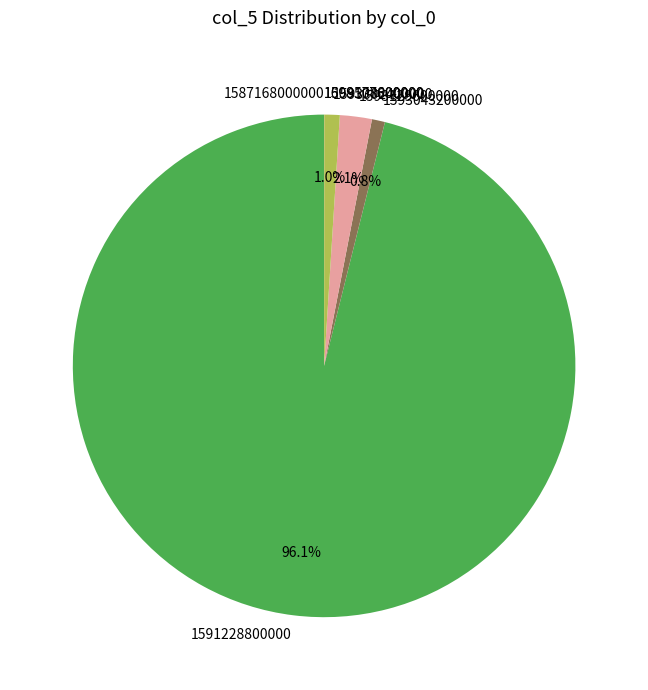

What portion of the pie excludes 1593129600000?

97.9%